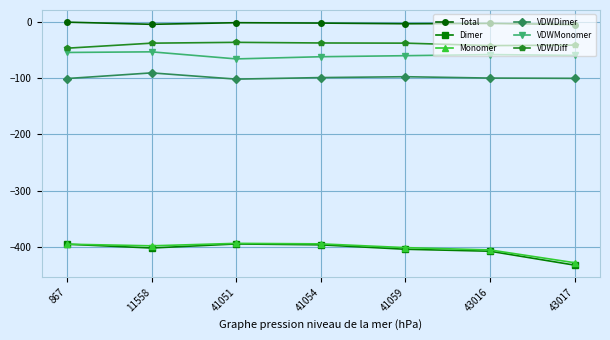

Is this an area chart (filled region under the line)?

No